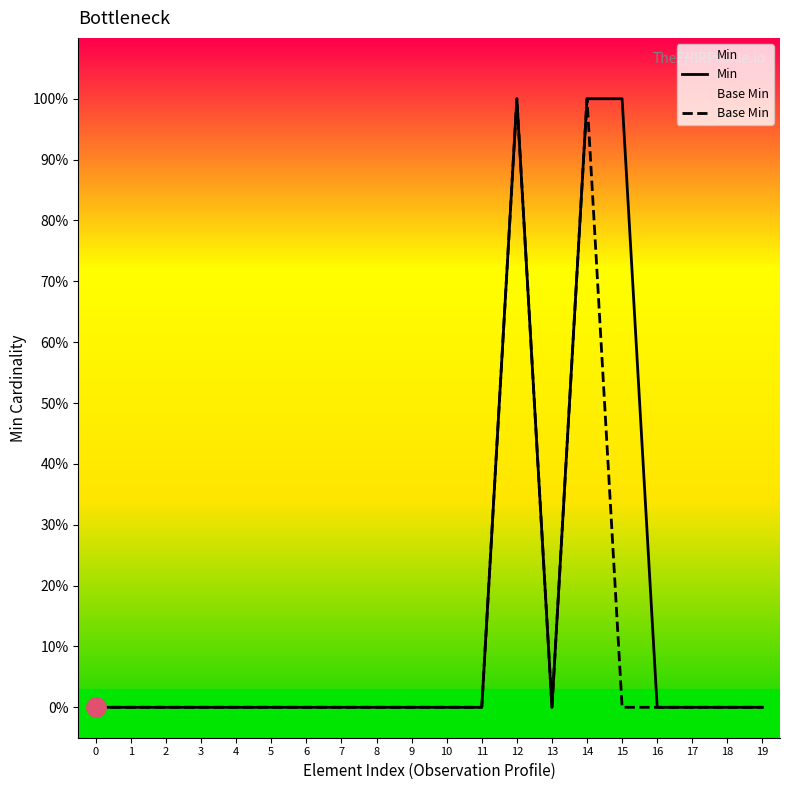

How many lines are shown in the chart?

2